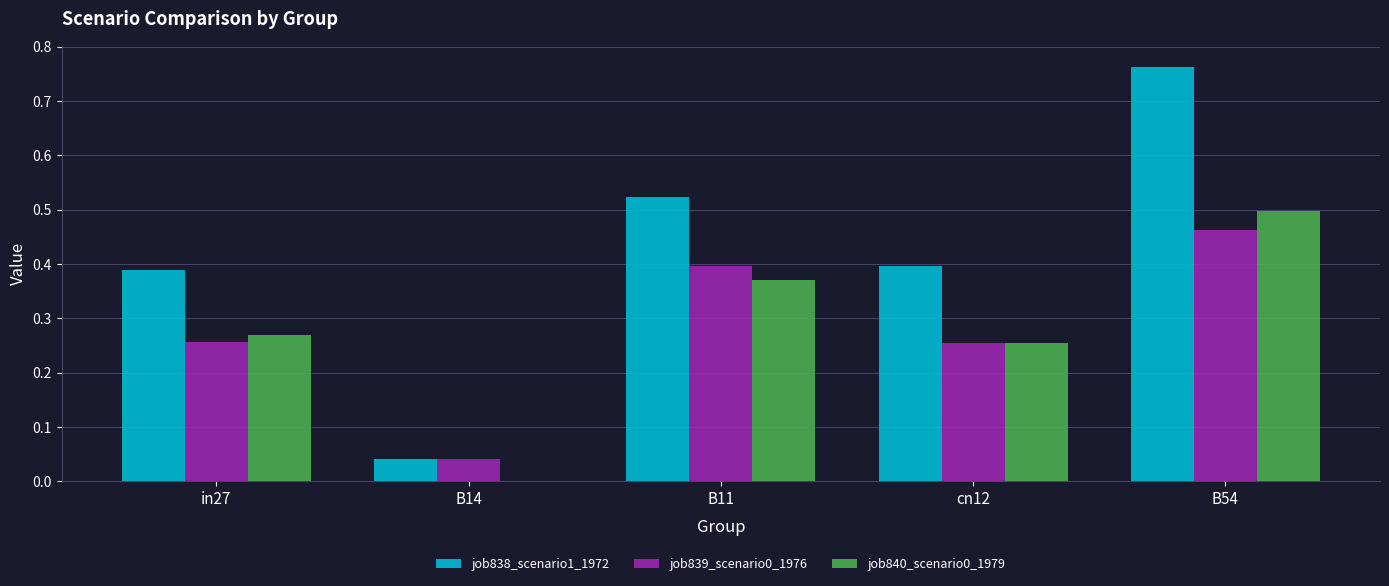

What is the sum of all job838_scenario1_1972 values?

2.1